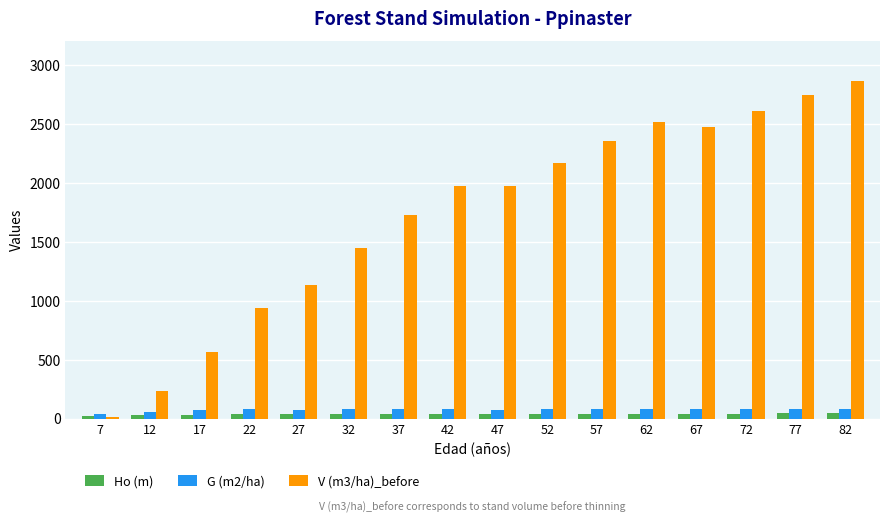

Count the number of data series in this chart.

3